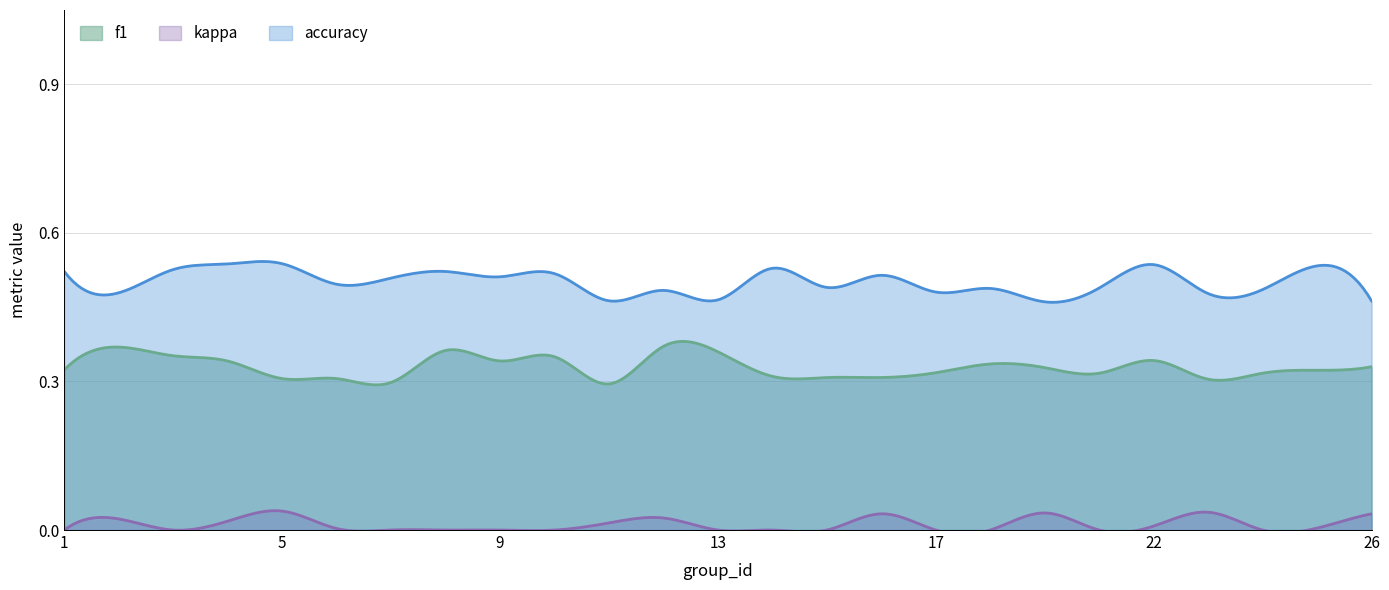

How many lines are shown in the chart?

3